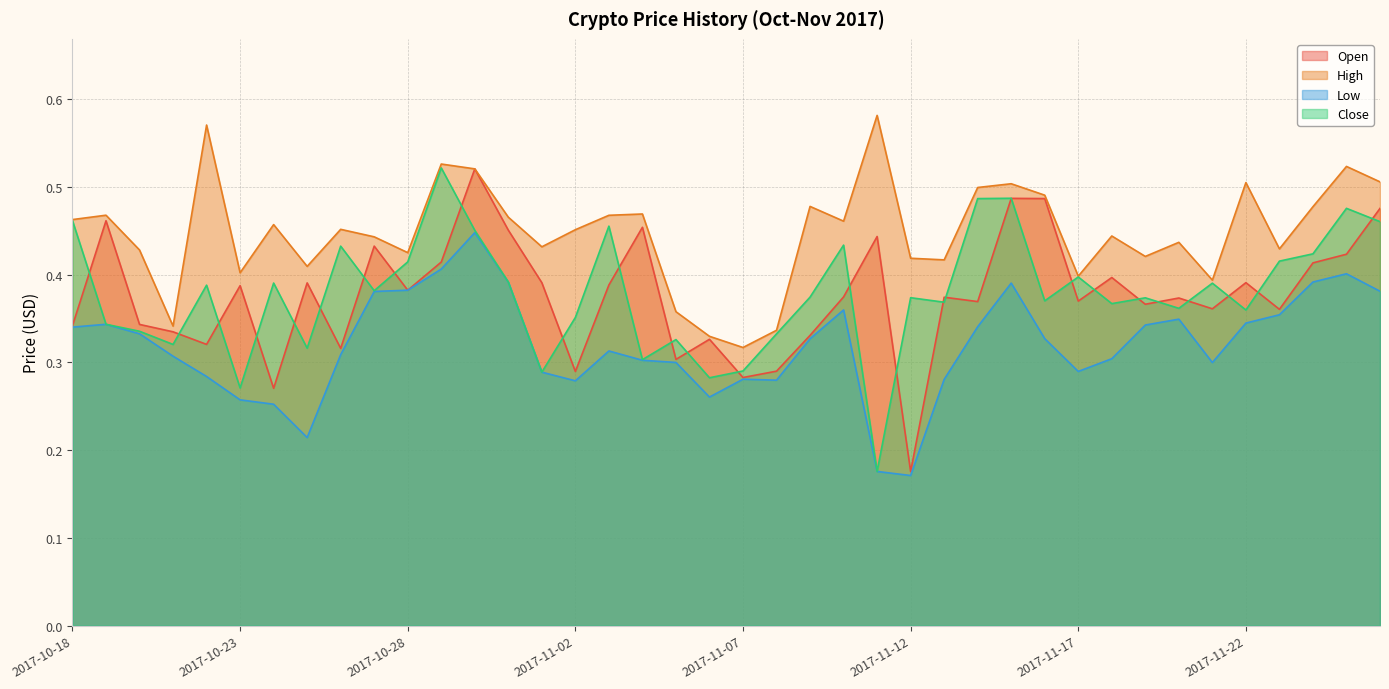

What is the label of the 4th point from the left?

2017-10-21